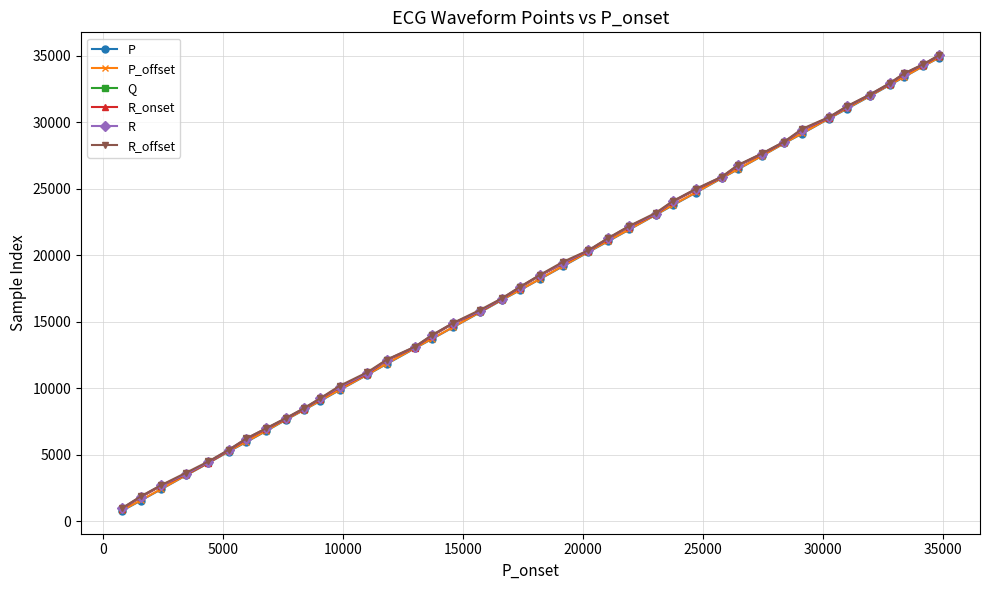

What is the value of the R point at the 25th from the left?

22191